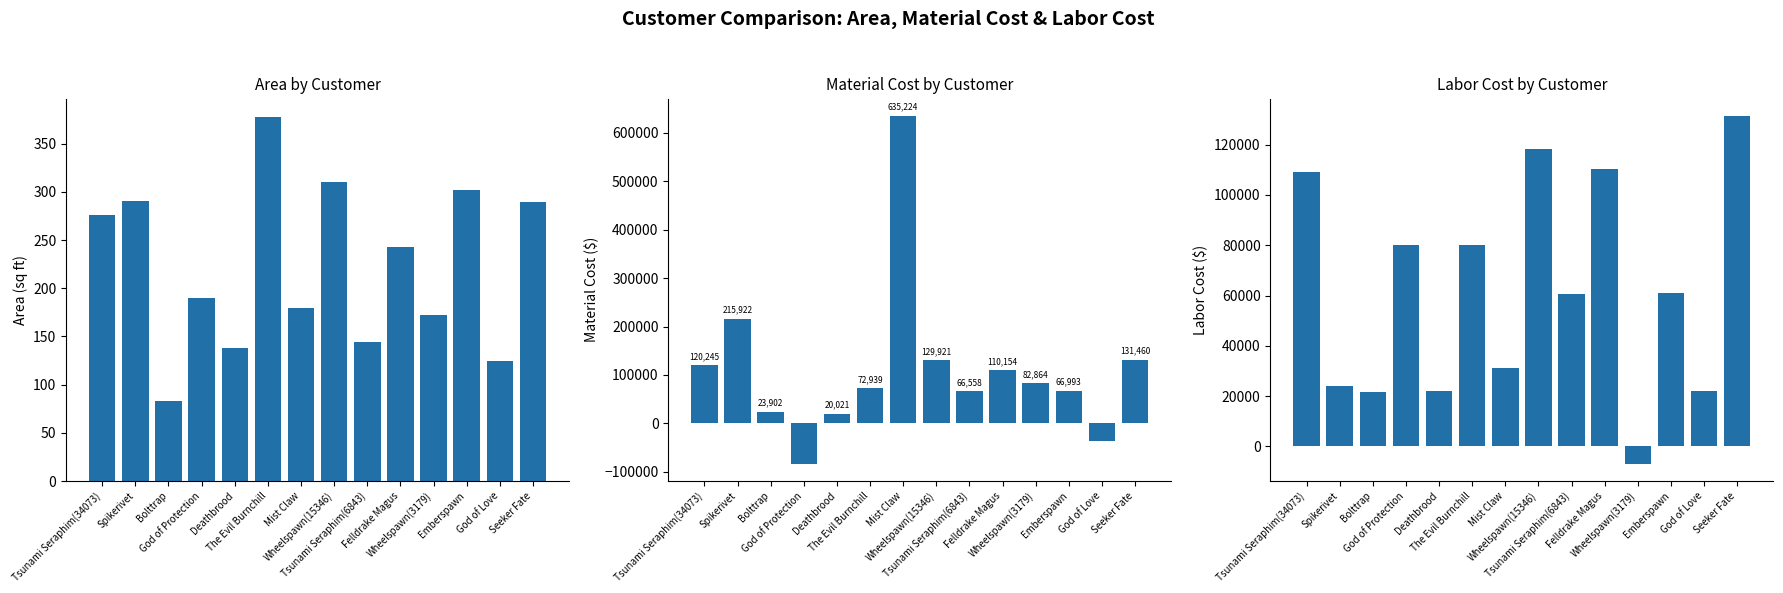

True or false: MaterialCost has a value of -37202.5 at God of Love.

True